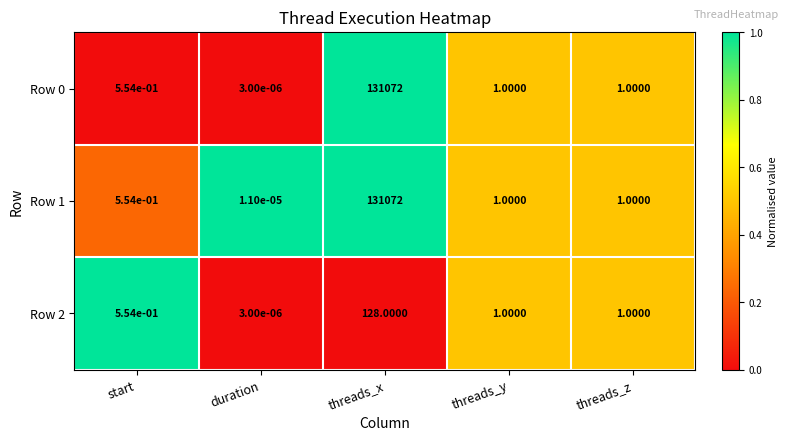

Is the value of Row 1 at threads_z greater than the value of Row 2 at duration?

Yes